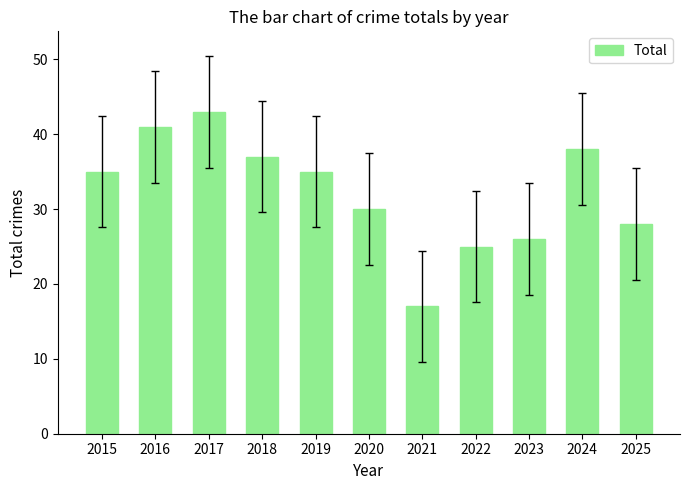

What is the minimum value shown in the chart?

17